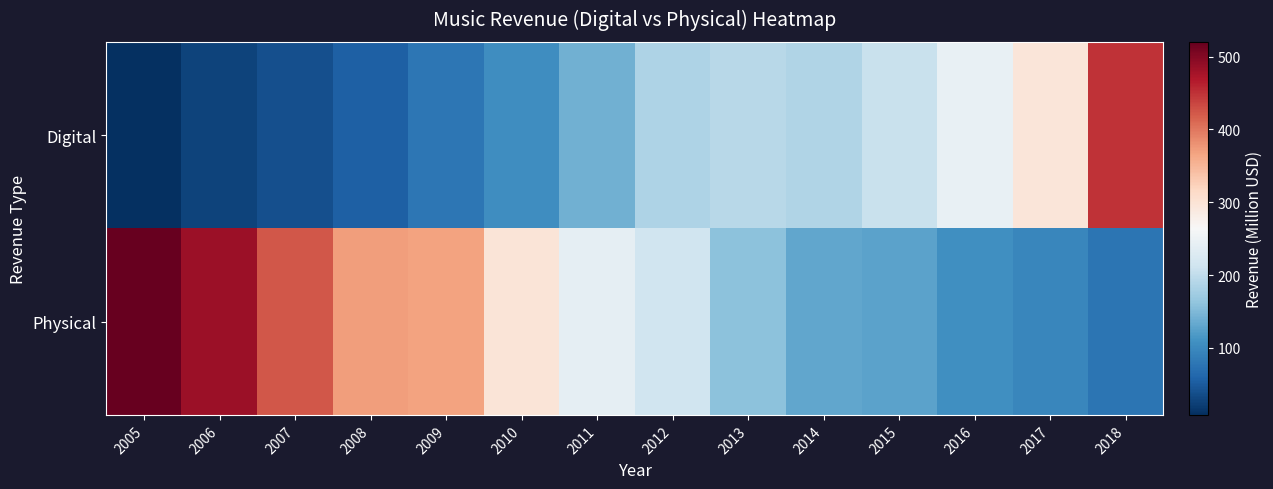

Reading right to left, what are all the values shown in this chart?

Digital: 2018=448.7	2017=294.5	2016=246.0	2015=207.6	2014=187.7	2013=192.3	2012=184.3	2011=140.5	2010=104.6	2009=79.2	2008=54.2	2007=40.0	2006=27.9	2005=7.9
Physical: 2018=77.5	2017=96.5	2016=108.0	2015=126.2	2014=130.1	2013=159.4	2012=213.8	2011=241.2	2010=297.5	2009=366.9	2008=371.4	2007=422.2	2006=483.9	2005=520.3